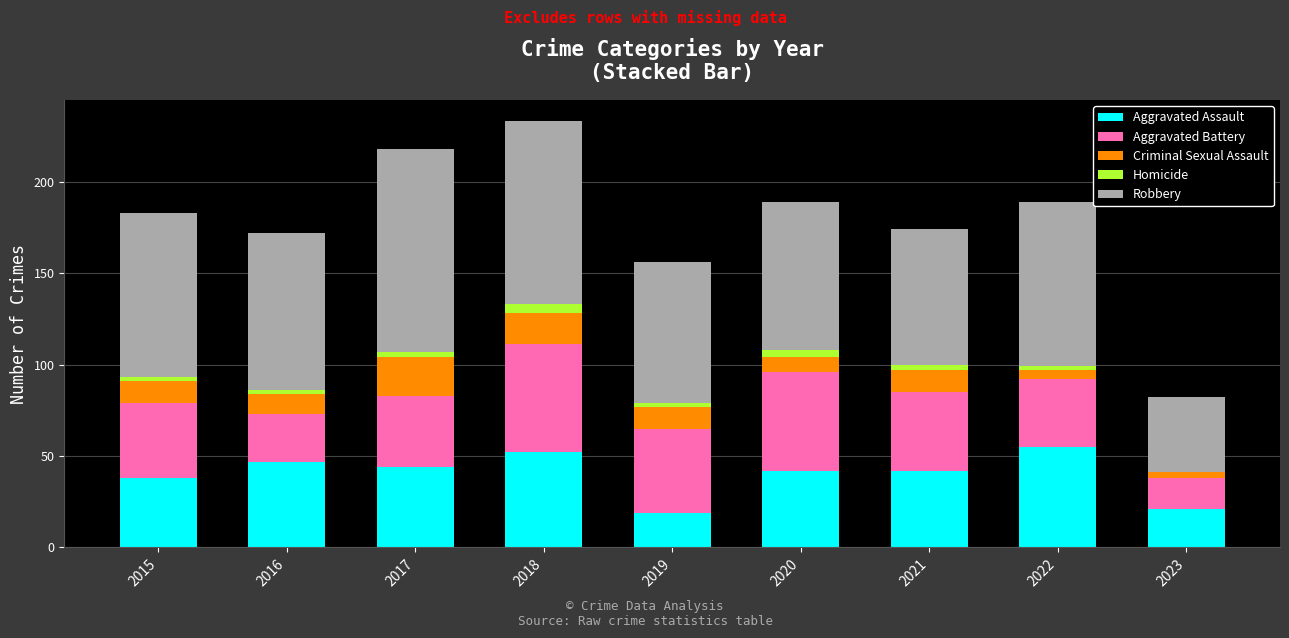

What is the maximum value for Aggravated Assault?

55